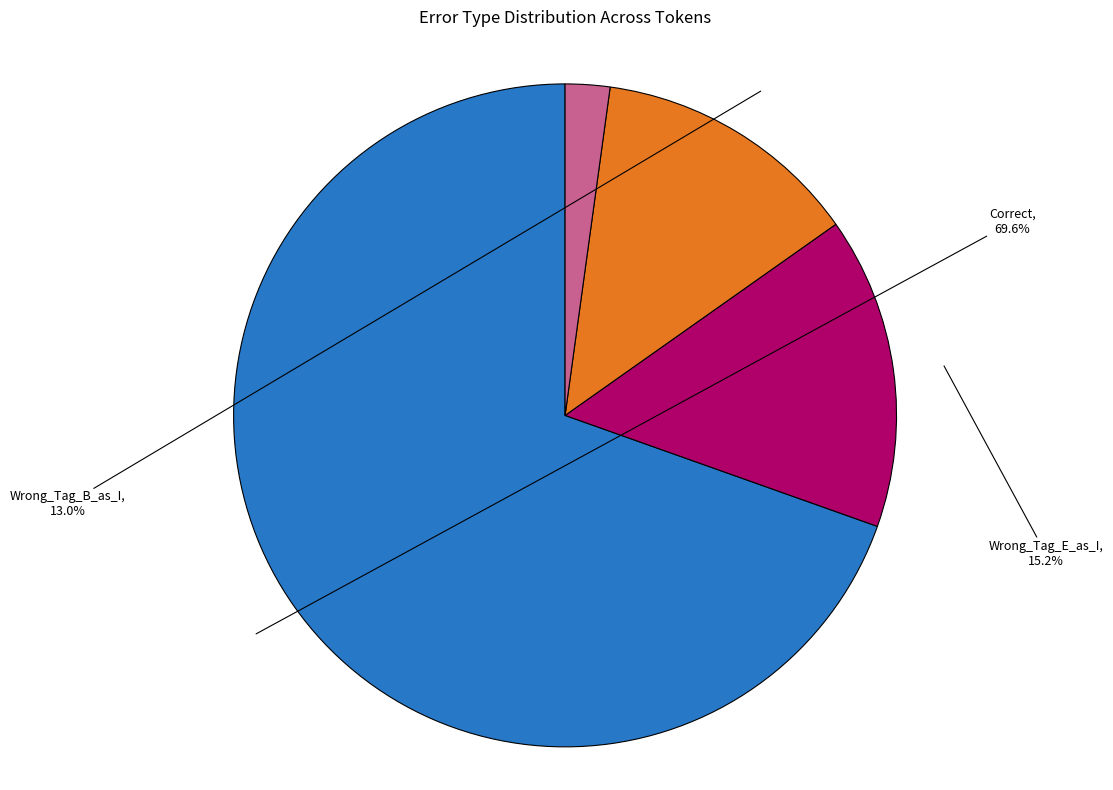

Between Wrong_Entity_Event_as_NonEvent and Wrong_Tag_B_as_I, which is larger?

Wrong_Tag_B_as_I